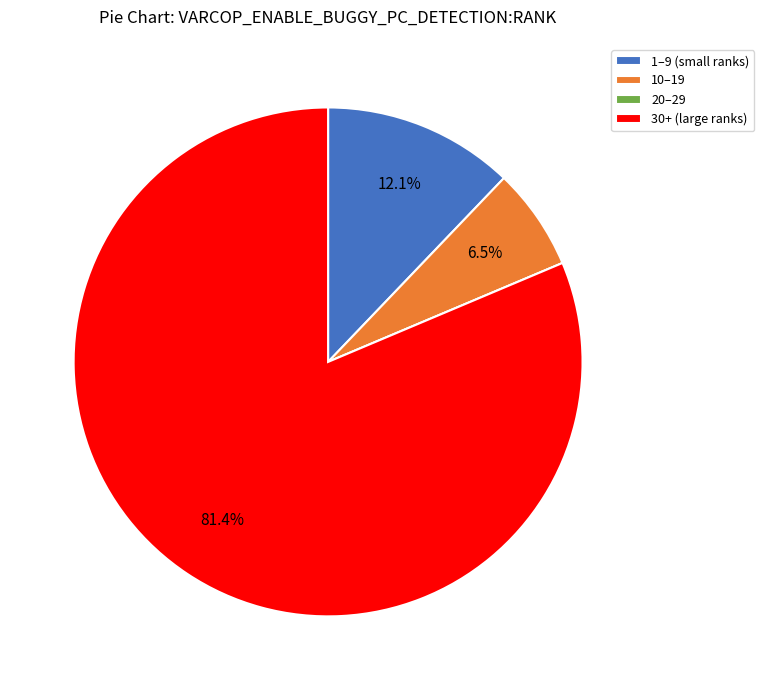

Which category has the biggest portion of the pie?

30+ (large ranks)